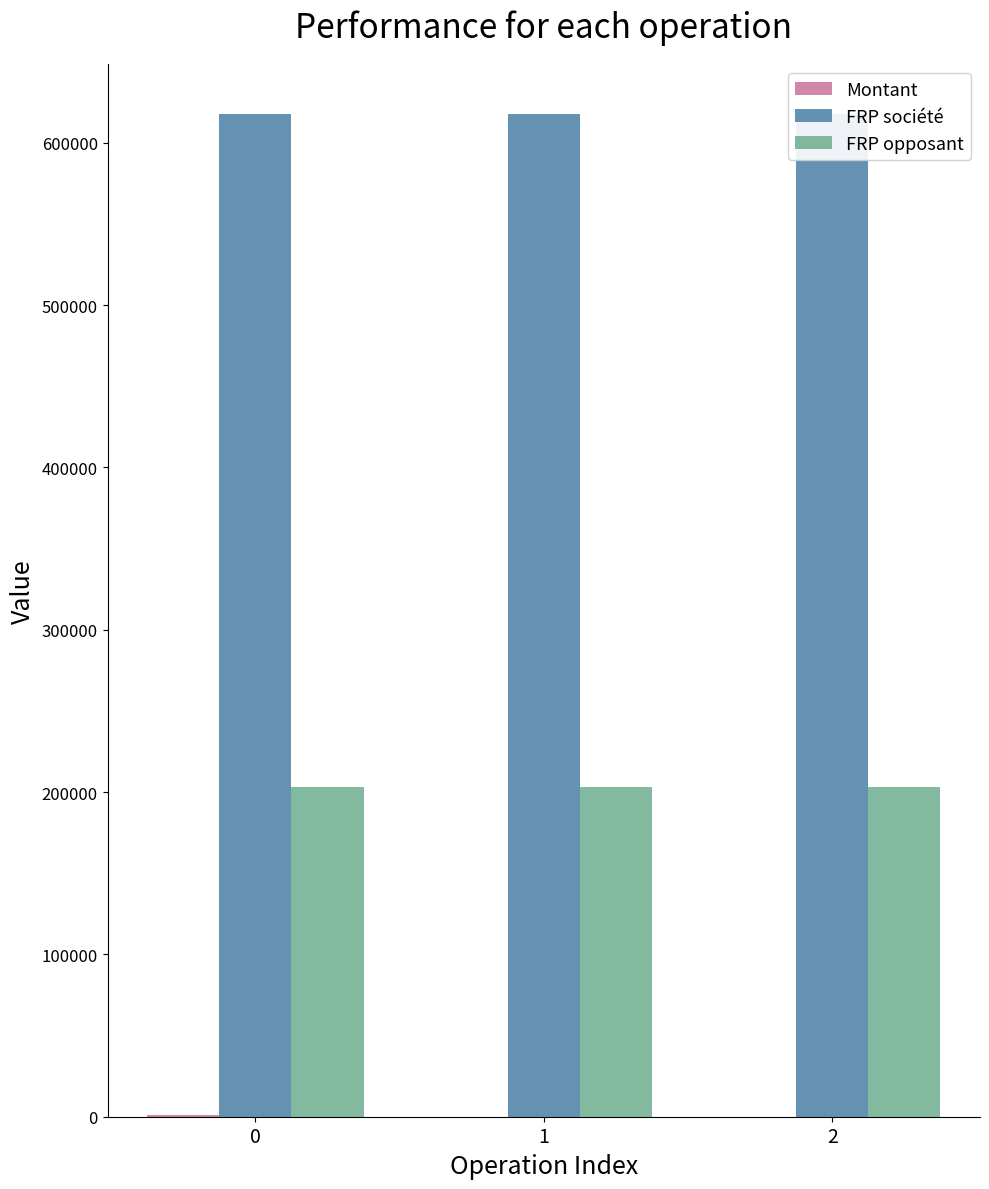

What is the value of the FRP société bar at the 1st from the left?

617382